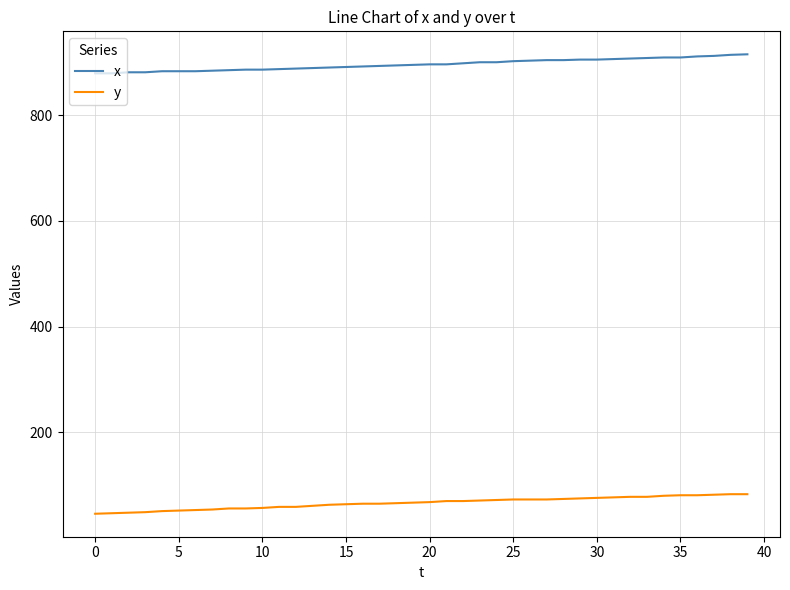

What is the smallest value displayed?

46